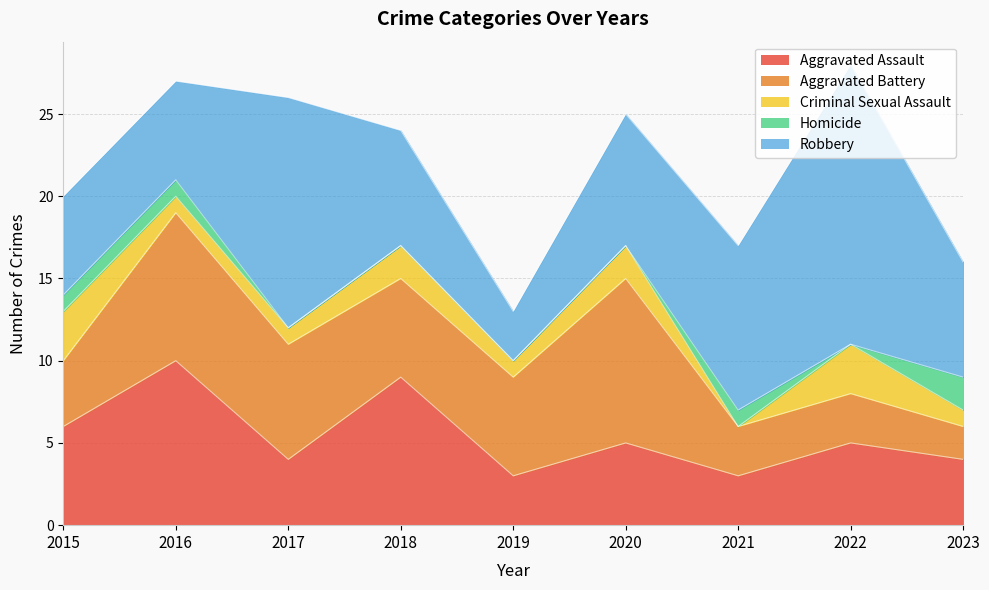

True or false: Criminal Sexual Assault and Aggravated Battery cross at least once.

False